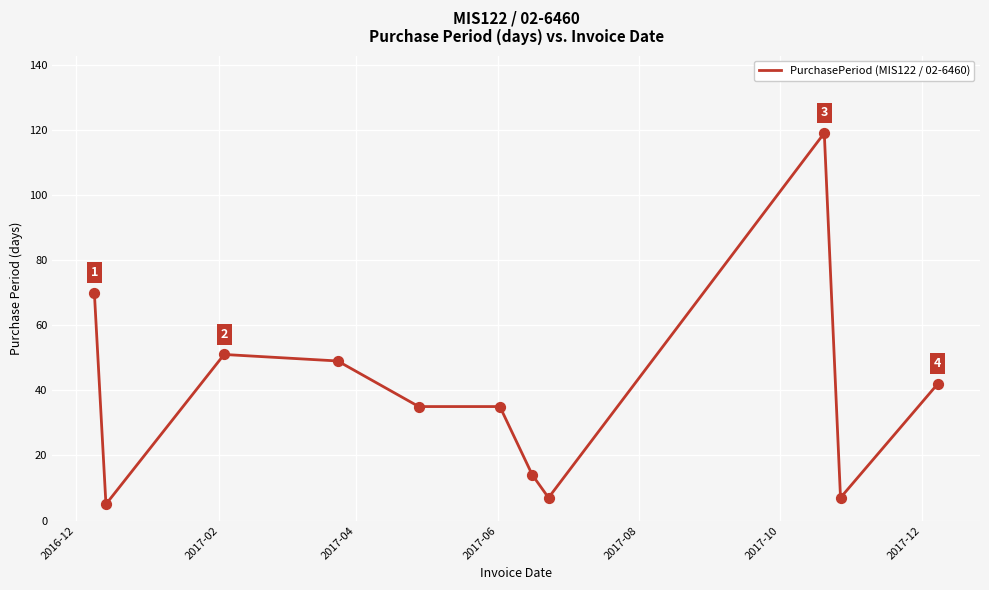

What is the difference between the maximum and minimum values?

114